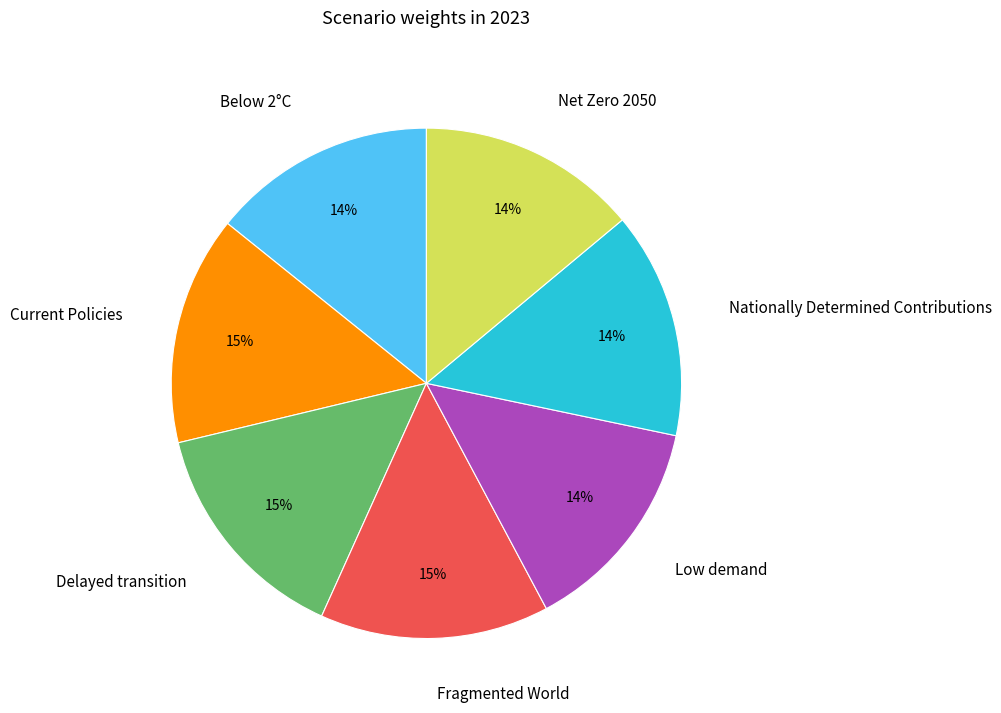

How many segments does this pie chart have?

7